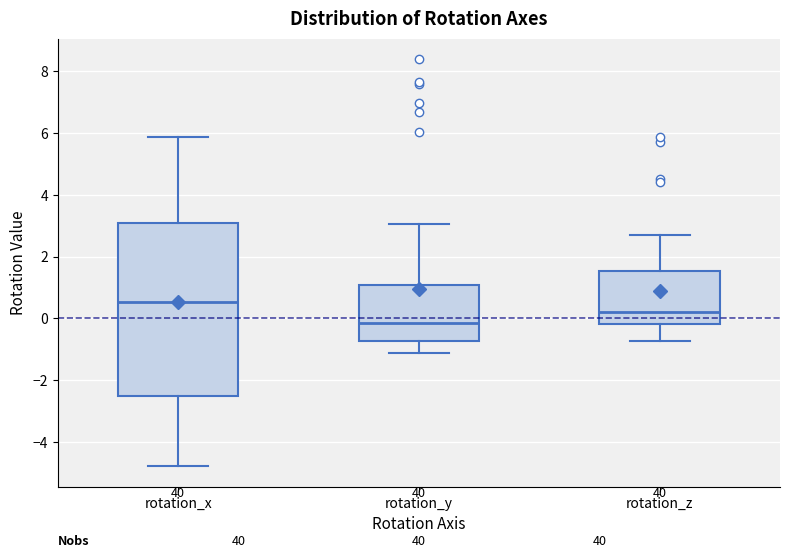

Comparing the boxes themselves (not the whiskers), which one is the tallest?

rotation_x